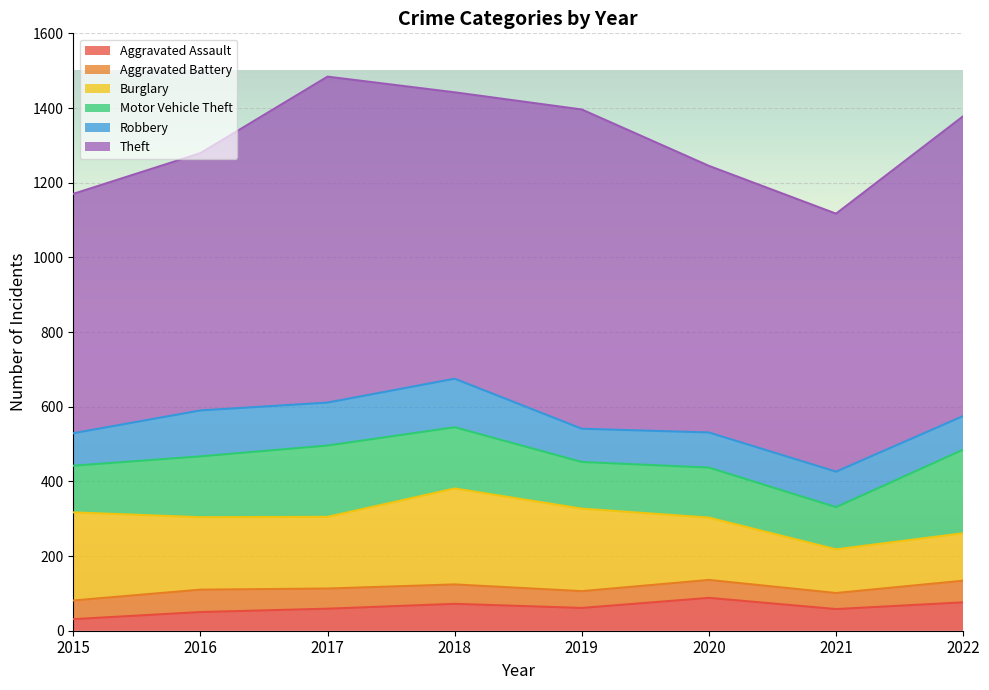

At which category does Motor Vehicle Theft reach its first local peak?

2017